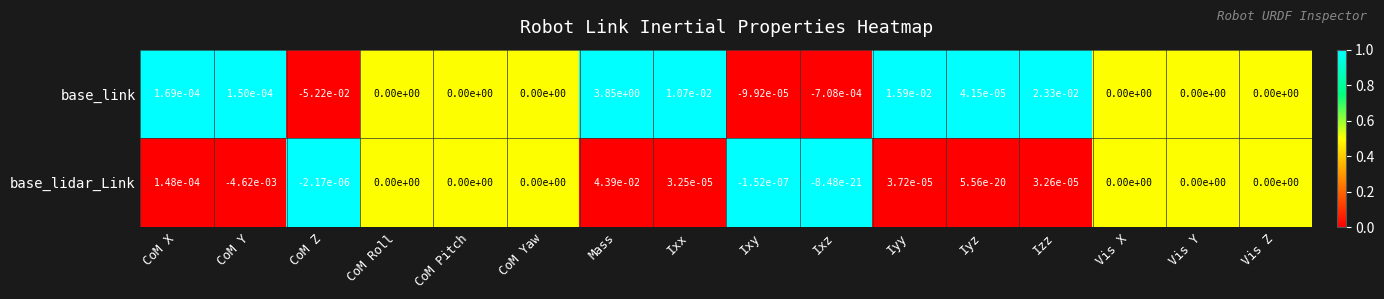

At which label does base_link first exceed 0?

CoM X